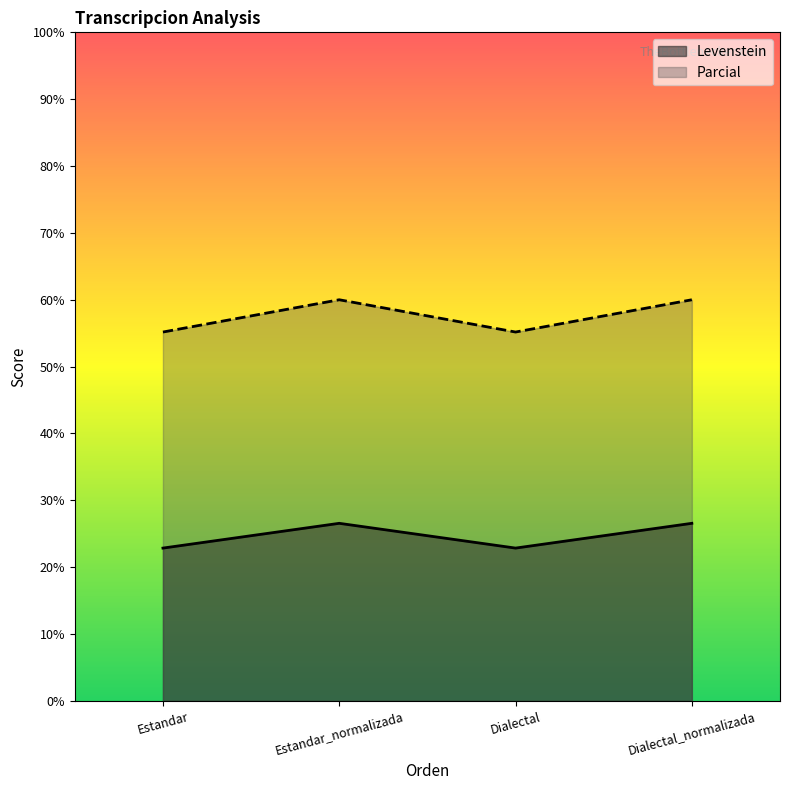

How many lines are shown in the chart?

2